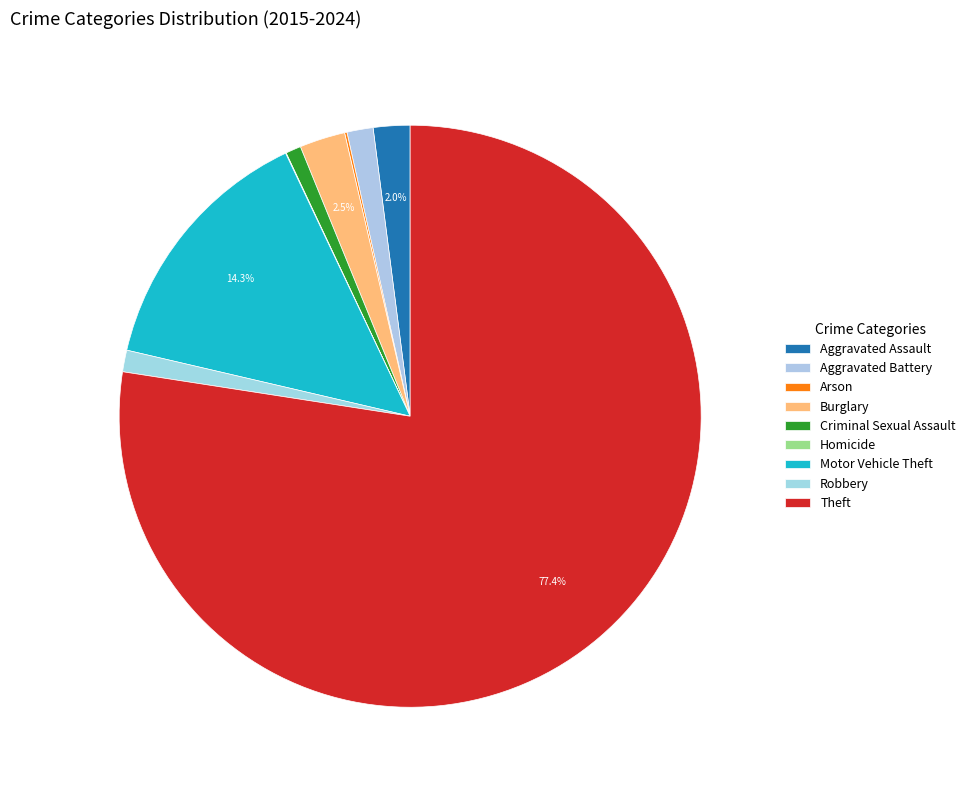

Which category has the smallest portion of the pie?

Homicide